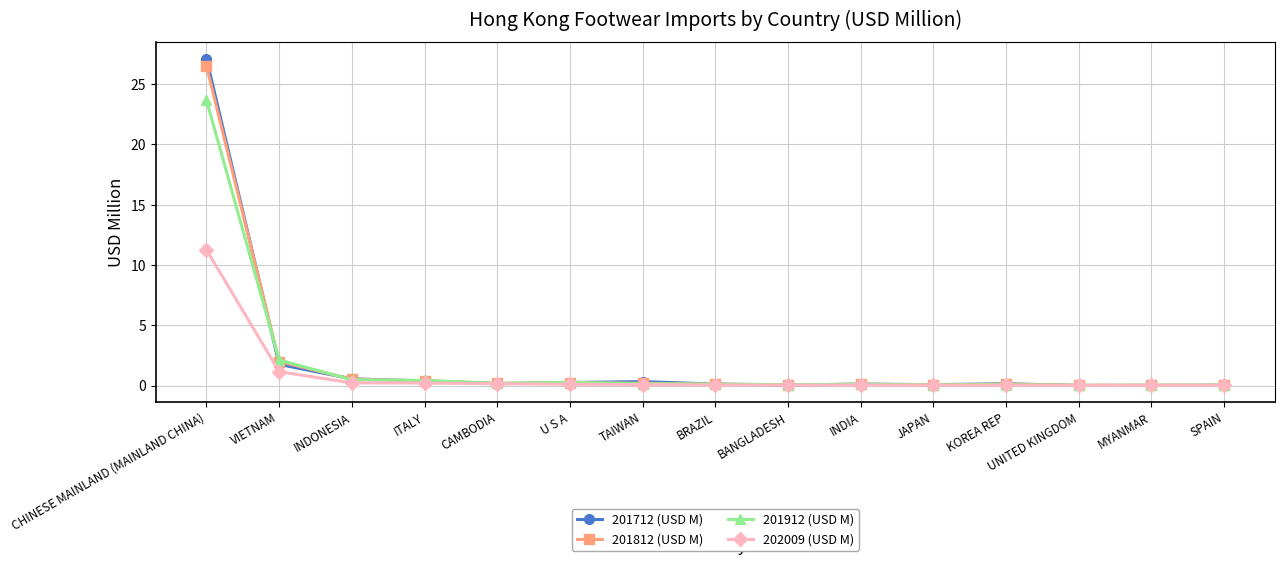

What is the spread (max minus min) of values at CHINESE MAINLAND (MAINLAND CHINA)?

15.8